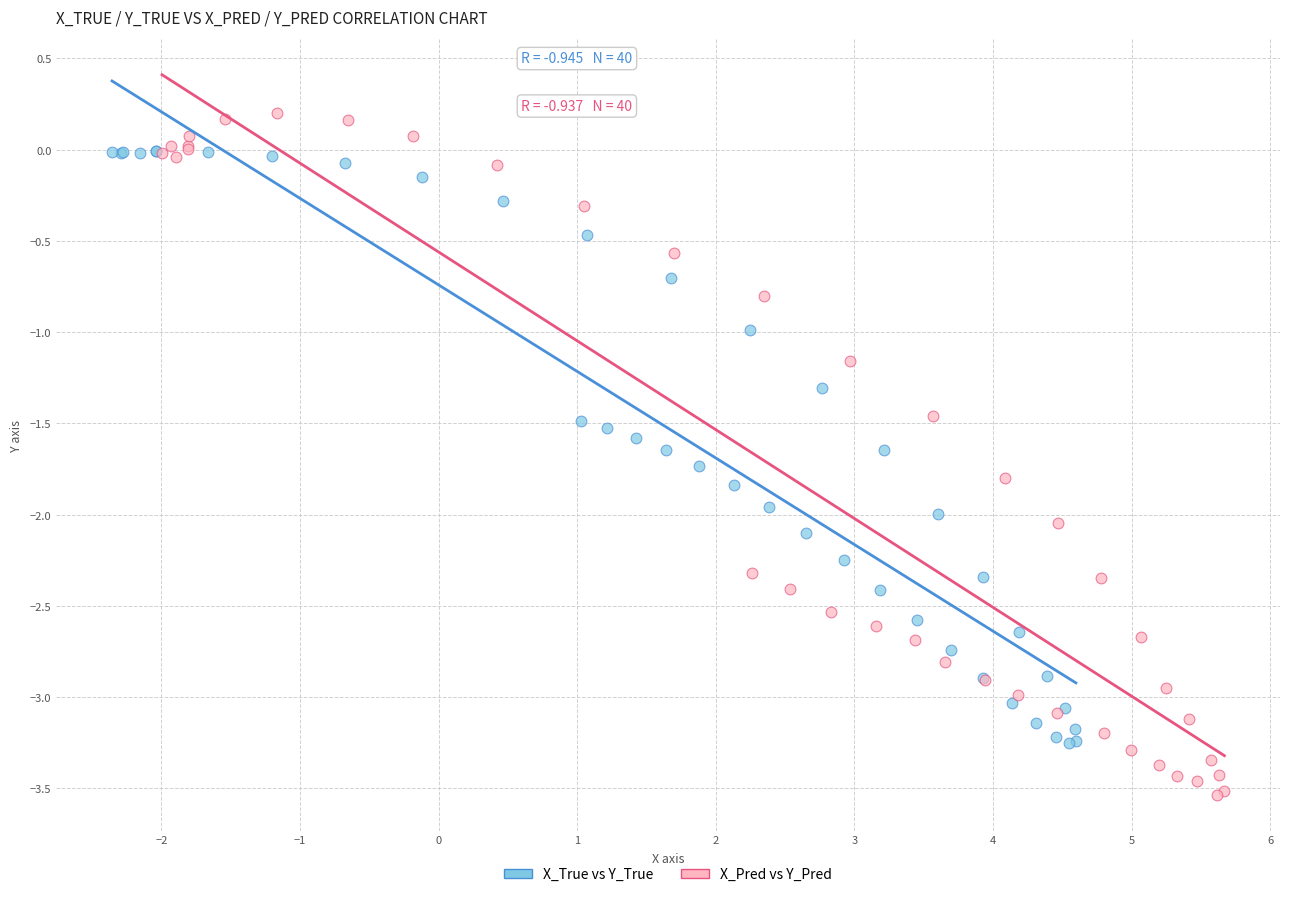

Which series has the widest spread of Y values?

X_Pred vs Y_Pred